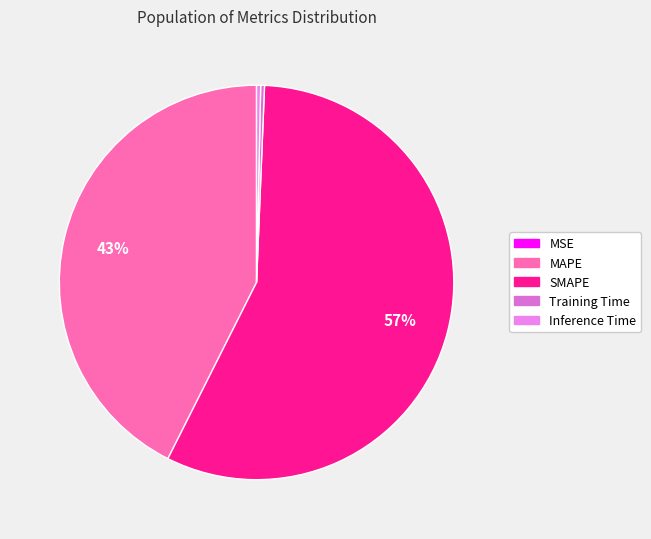

Does any single category account for the majority?

Yes